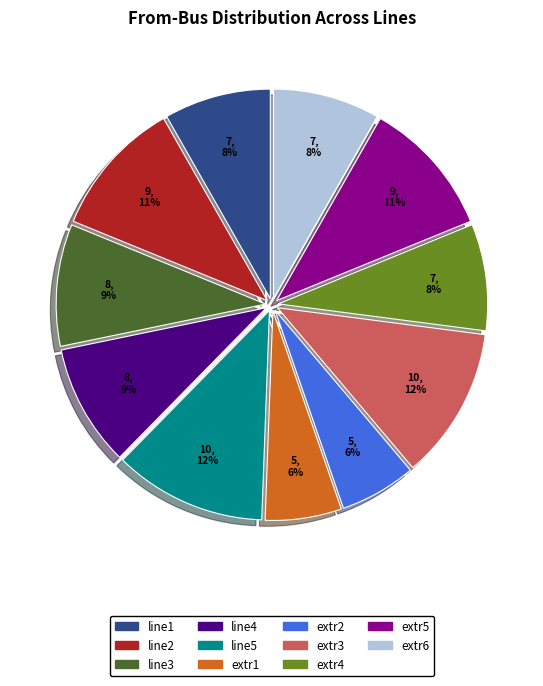

Between line4 and line1, which is larger?

line4